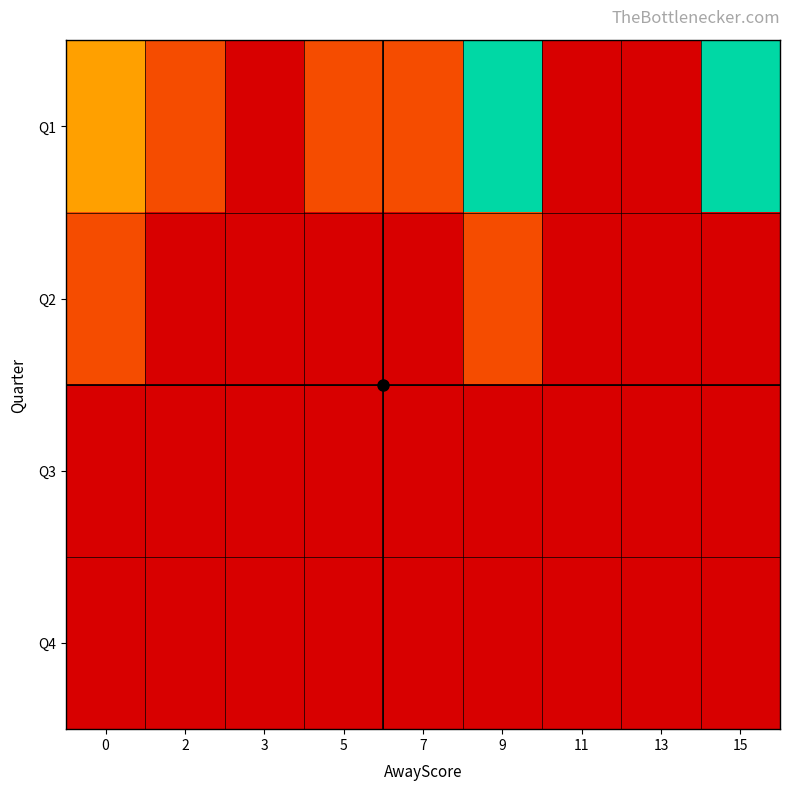

Count the number of categories in the chart.

9